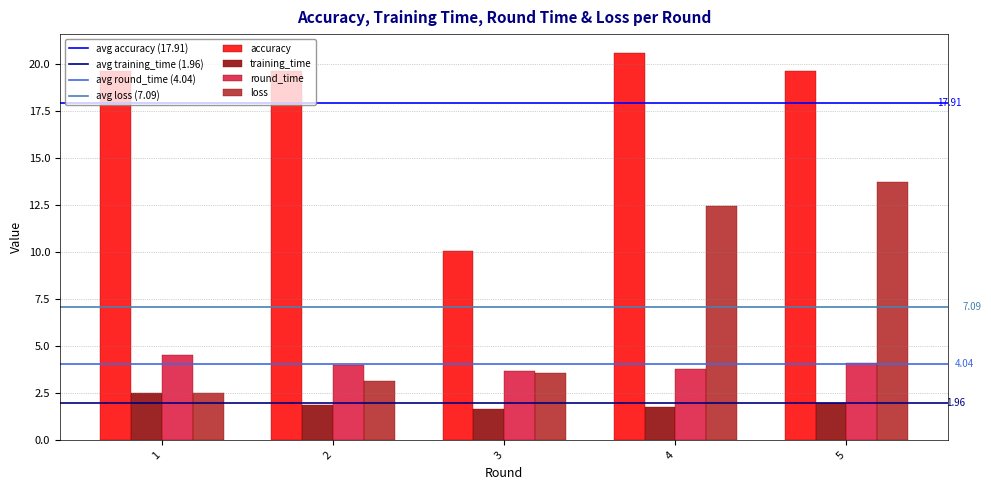

Which series changed the most between 3 and 4?

accuracy